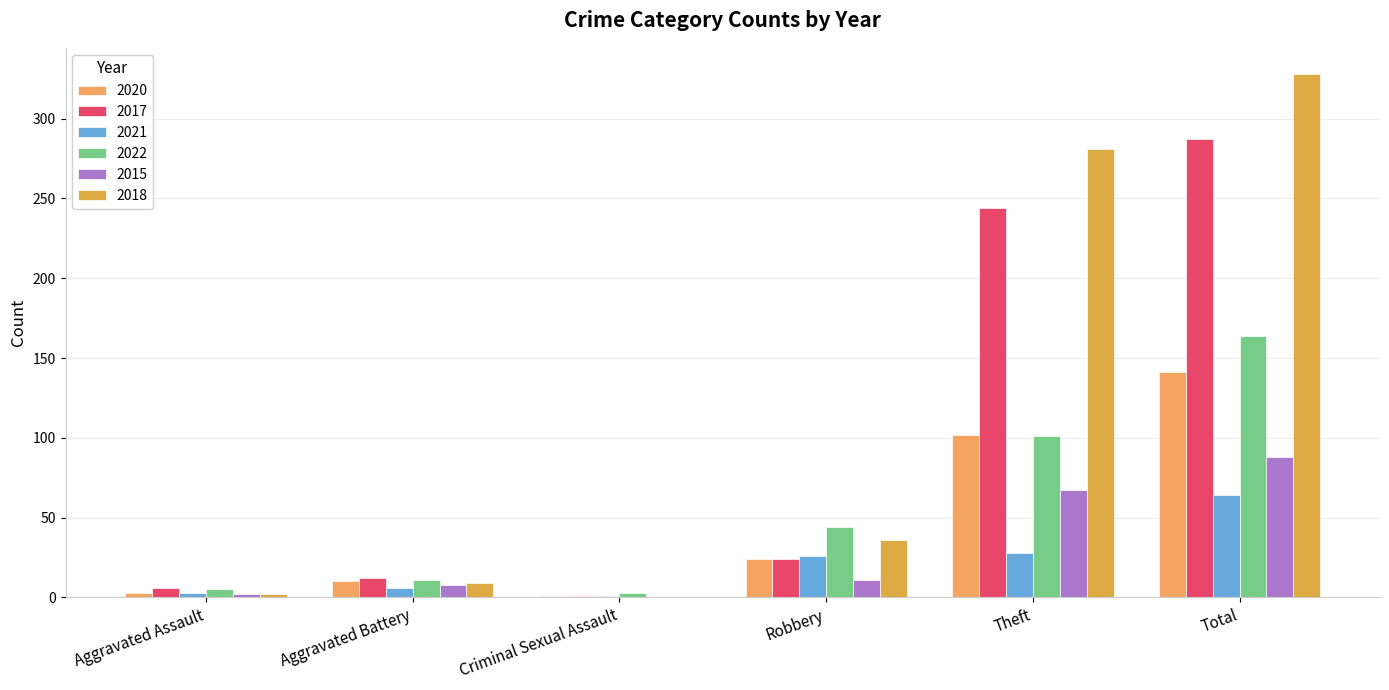

Are the bars horizontal?

No